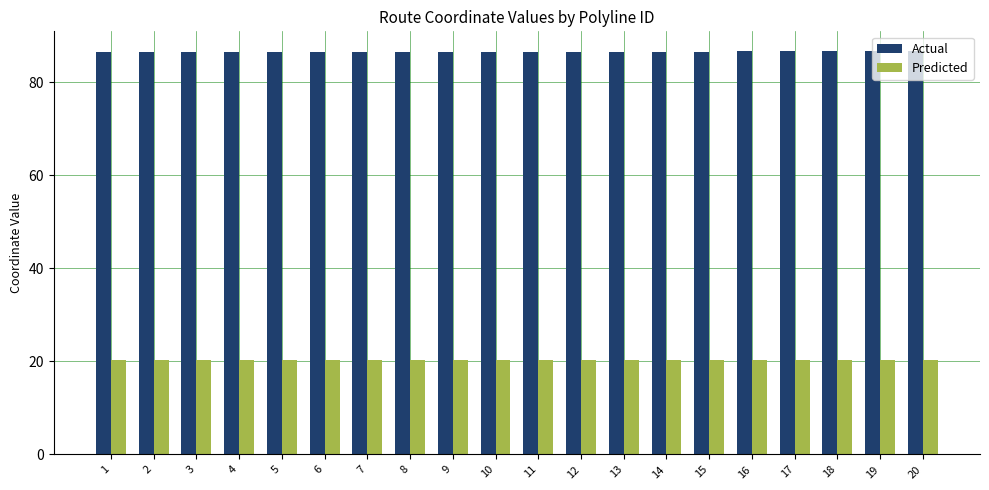

What are all the series names shown in the legend?

Actual, Predicted